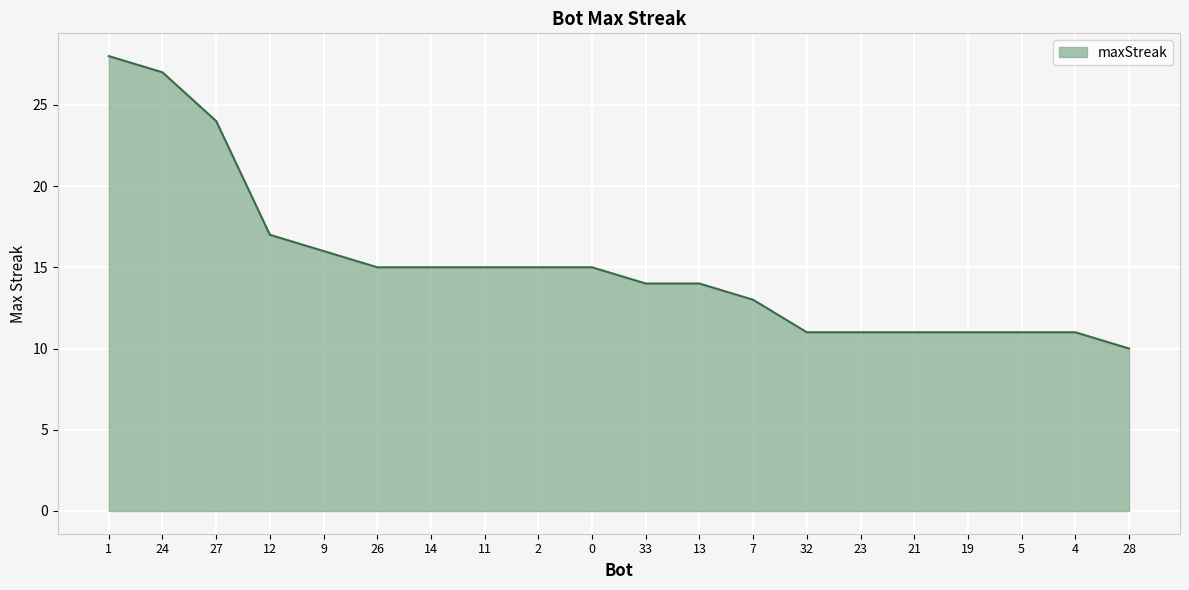

What is the difference between the values at 24 and 2?

12